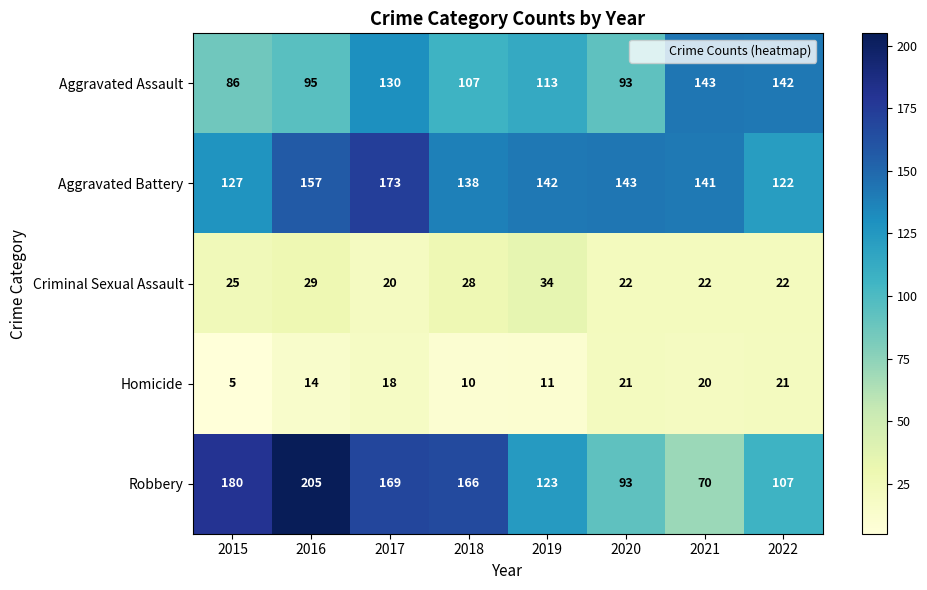

How many data points in Homicide are less than 18?

4